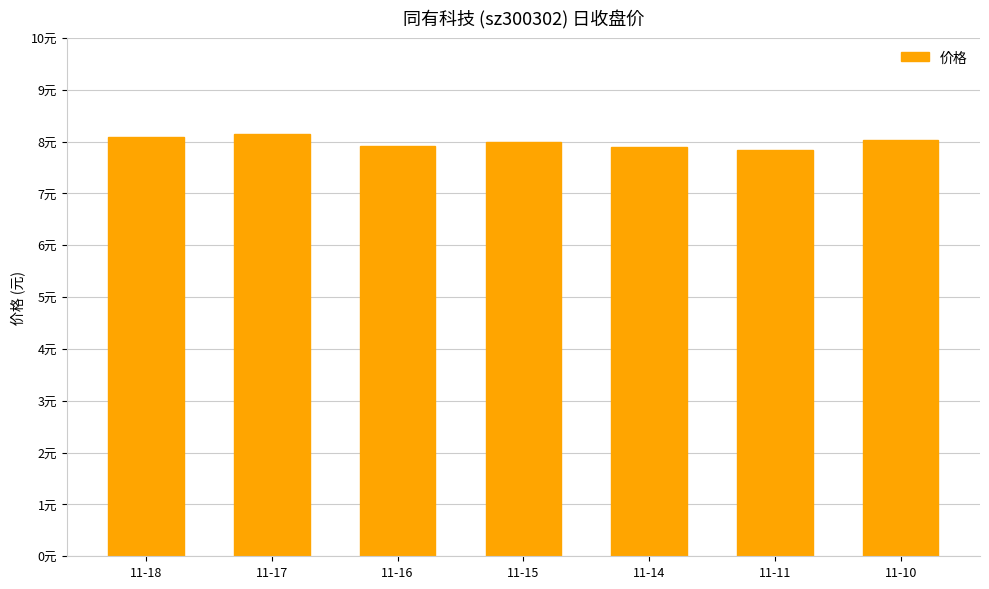

Between 11-16 and 11-11, which is larger?

11-16